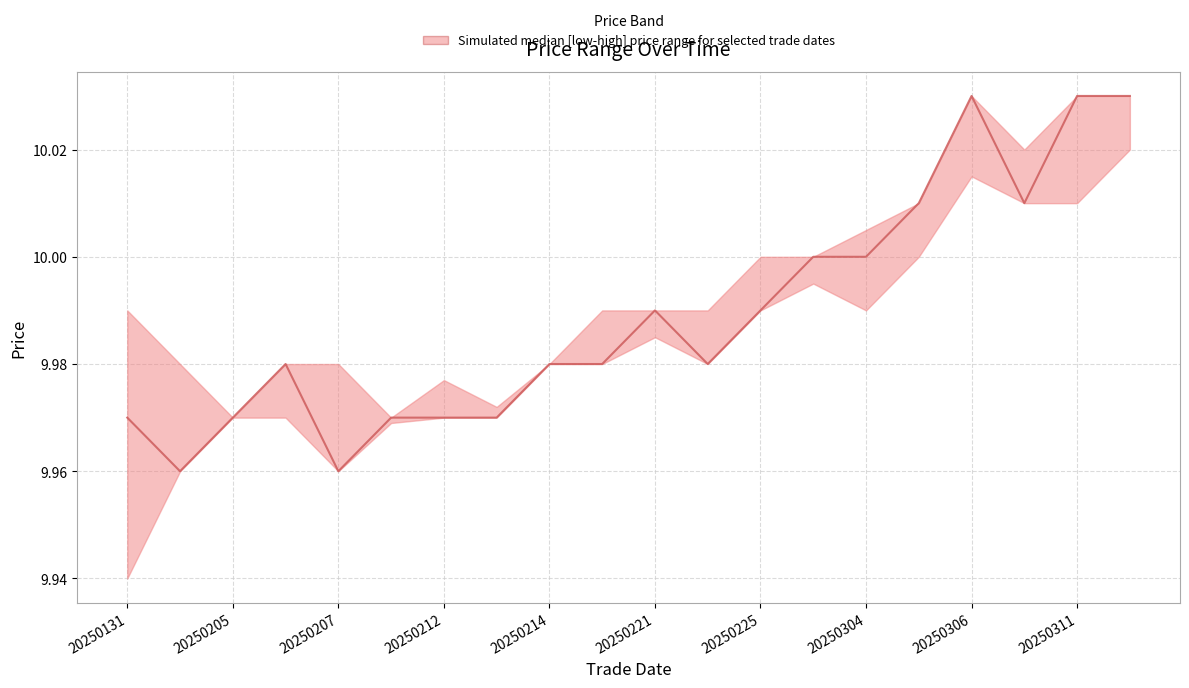

Which has a higher value, 19 or 20250214?

19